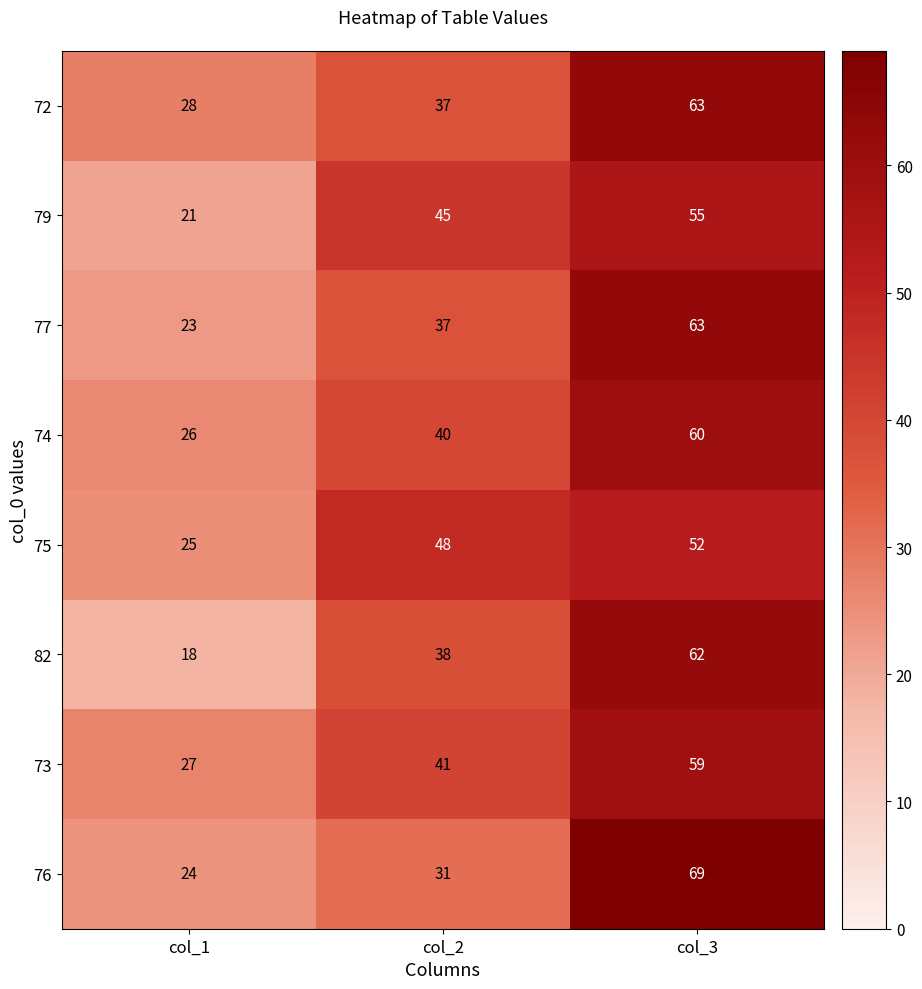

Is it true that 75 equals 48 at col_2?

True